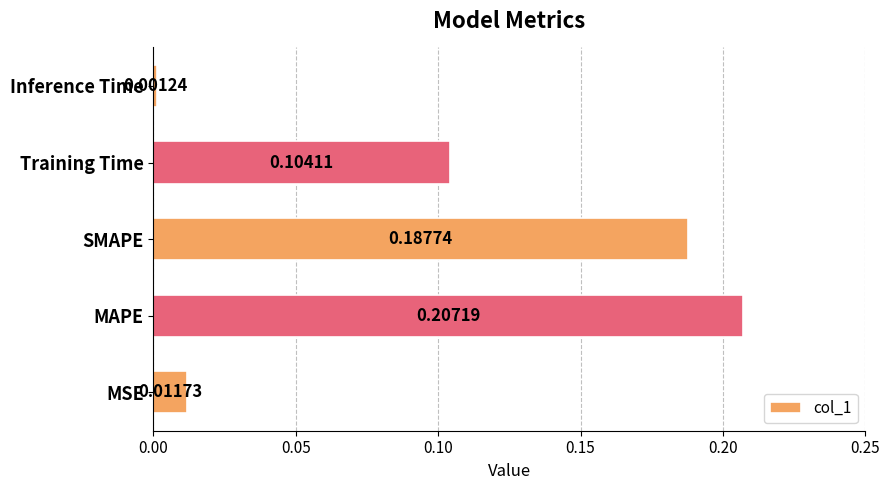

What is the sum of all values?

0.5